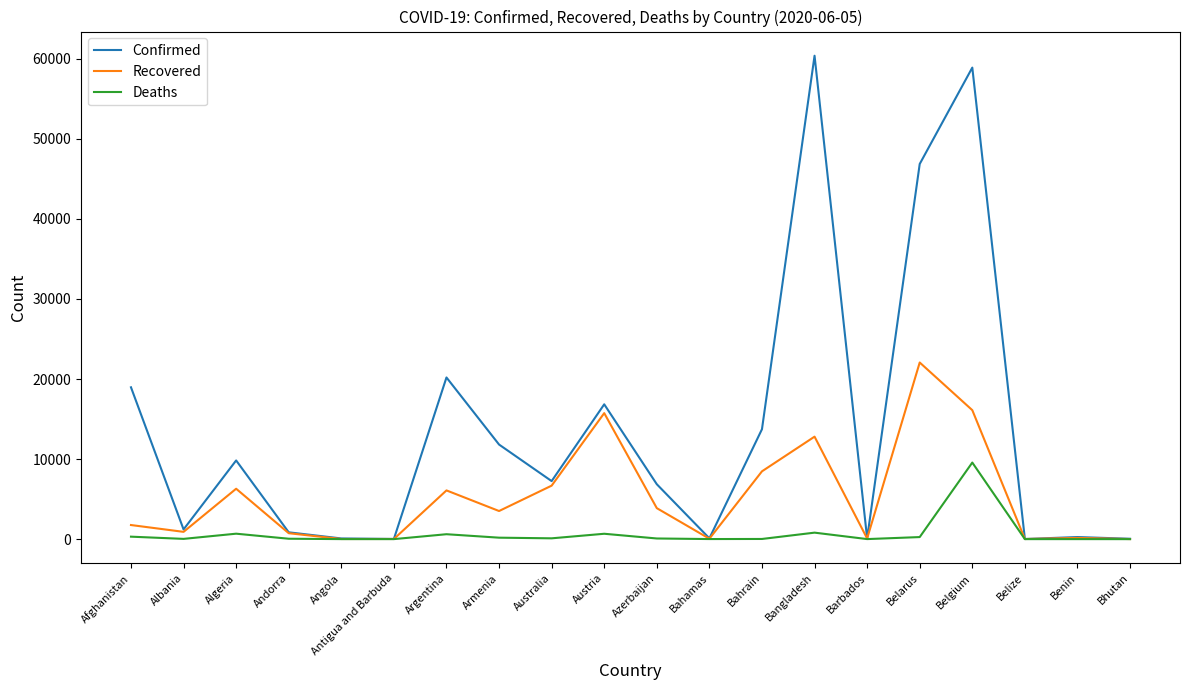

In Confirmed, how many points are lower than both neighbors (excluding endpoints)?

6